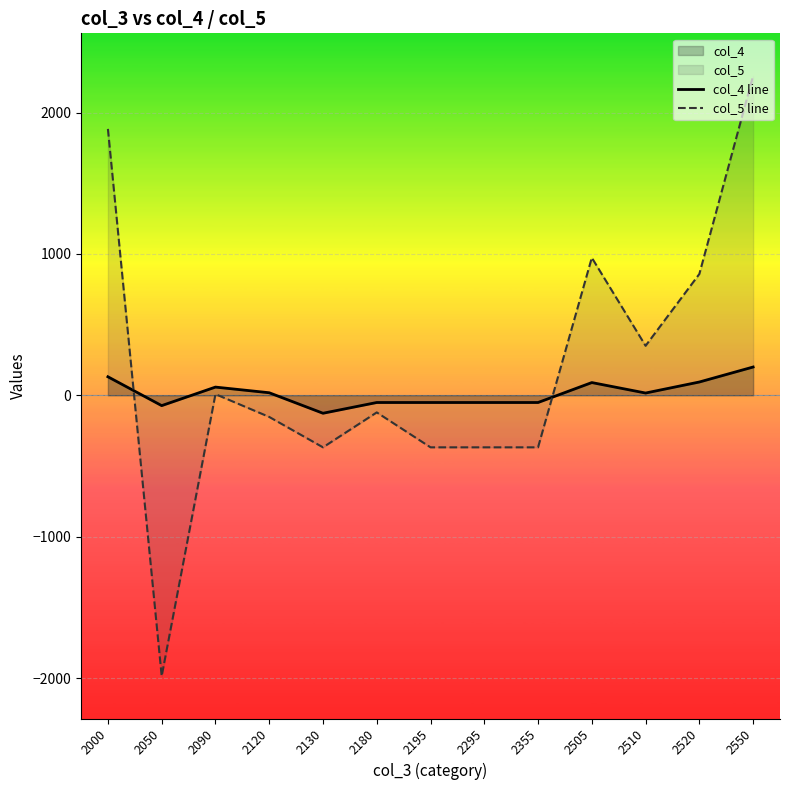

Where is col_4 line nearest to the value 36?

2120